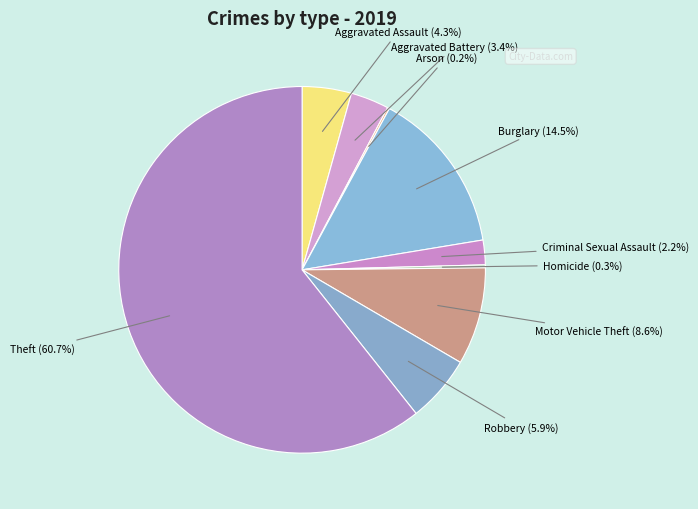

To the nearest percent, what is the average slice percentage?

11%